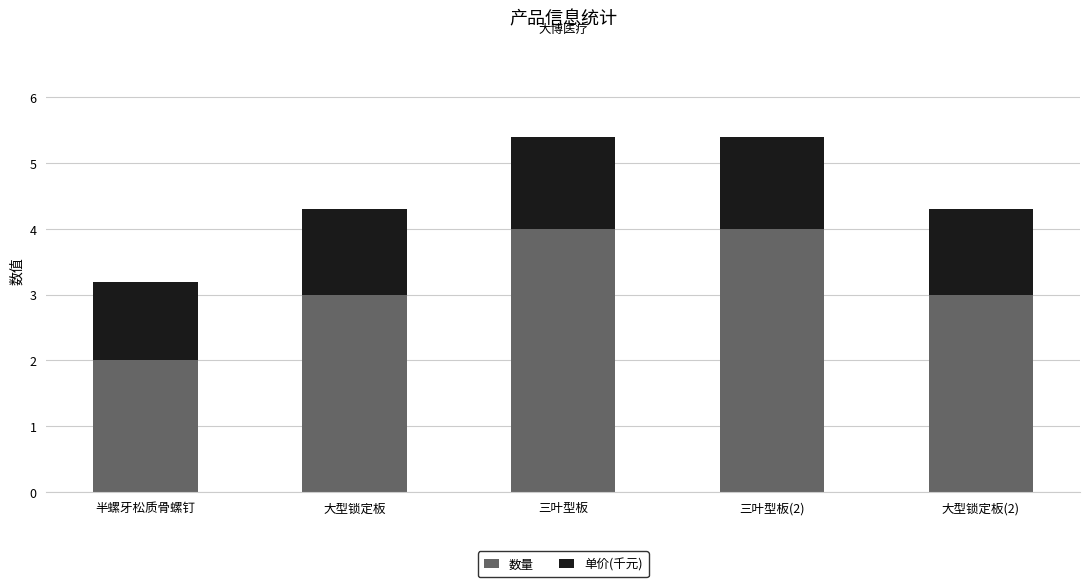

Count the number of data series in this chart.

2